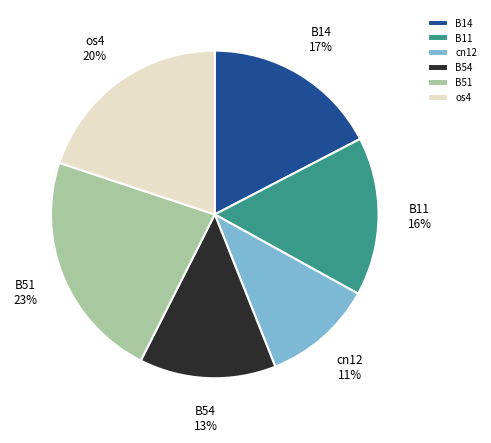

What percentage is the B51 slice, to the nearest percent?

23%